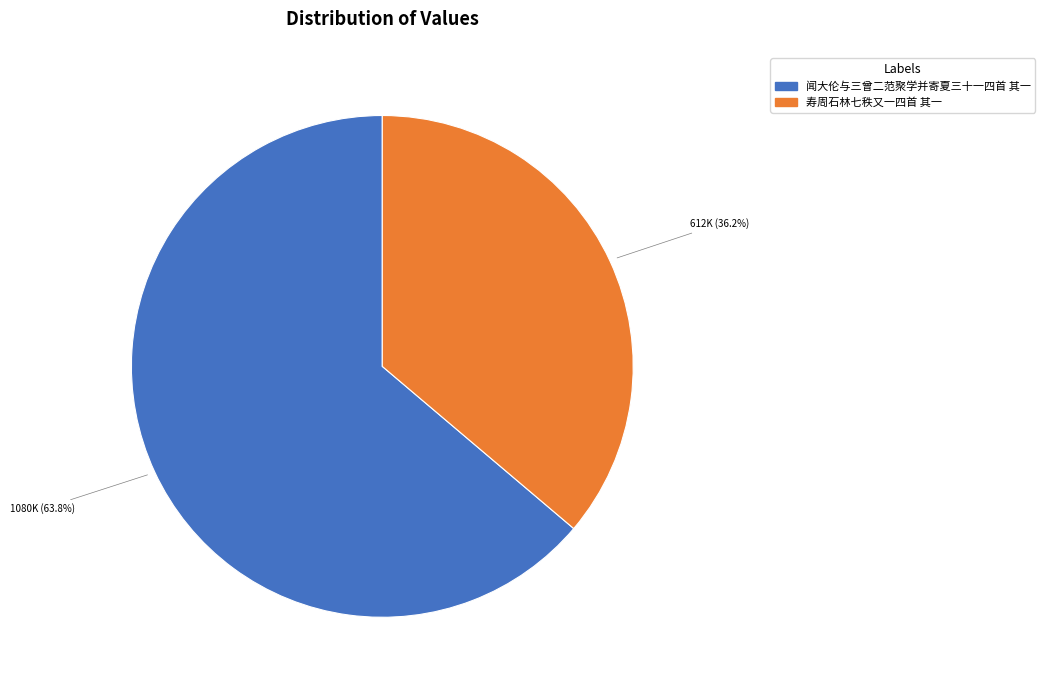

How many slices are in this pie chart?

2